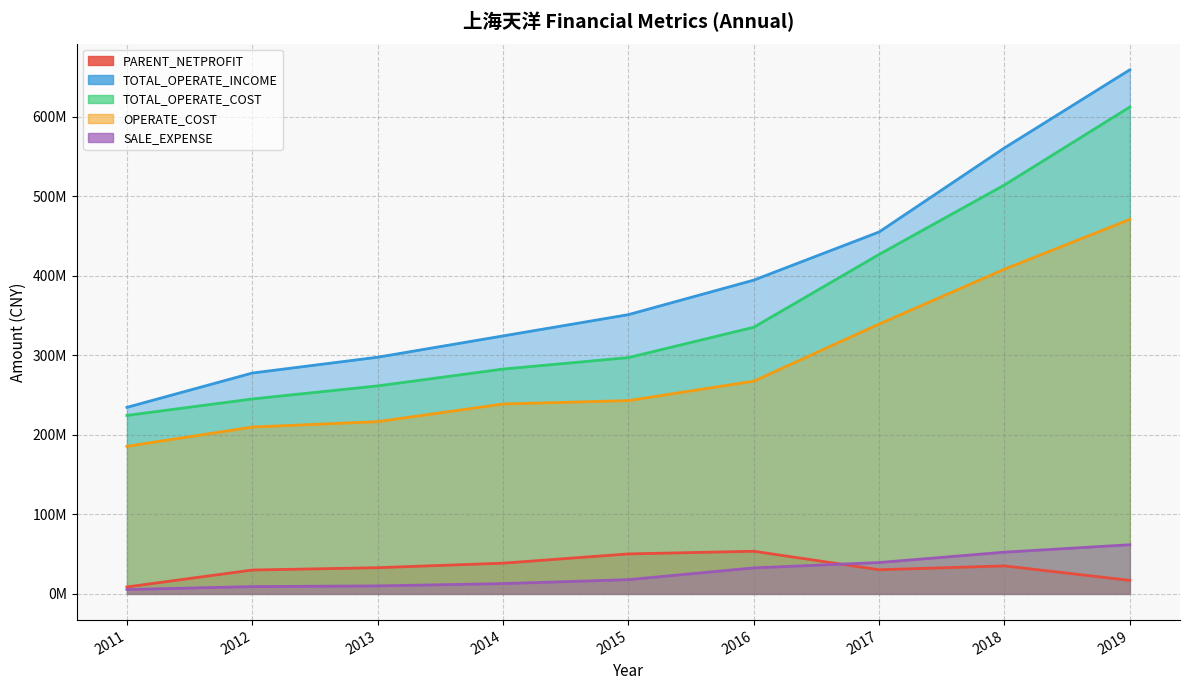

What is the difference between the maximum and minimum values in the TOTAL_OPERATE_COST series?

387834261.5